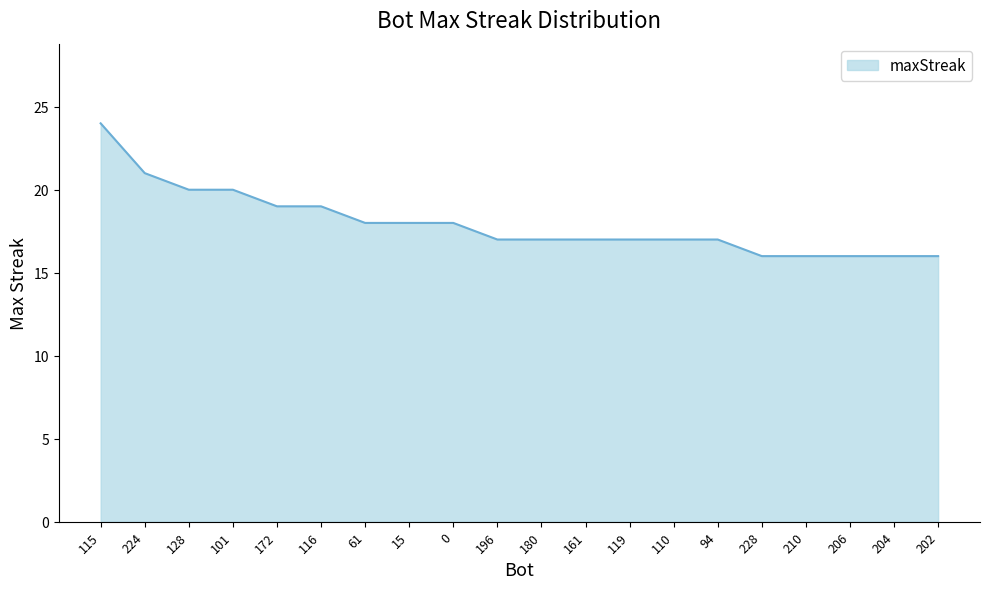

Does the chart display data point markers on the line(s)?

No